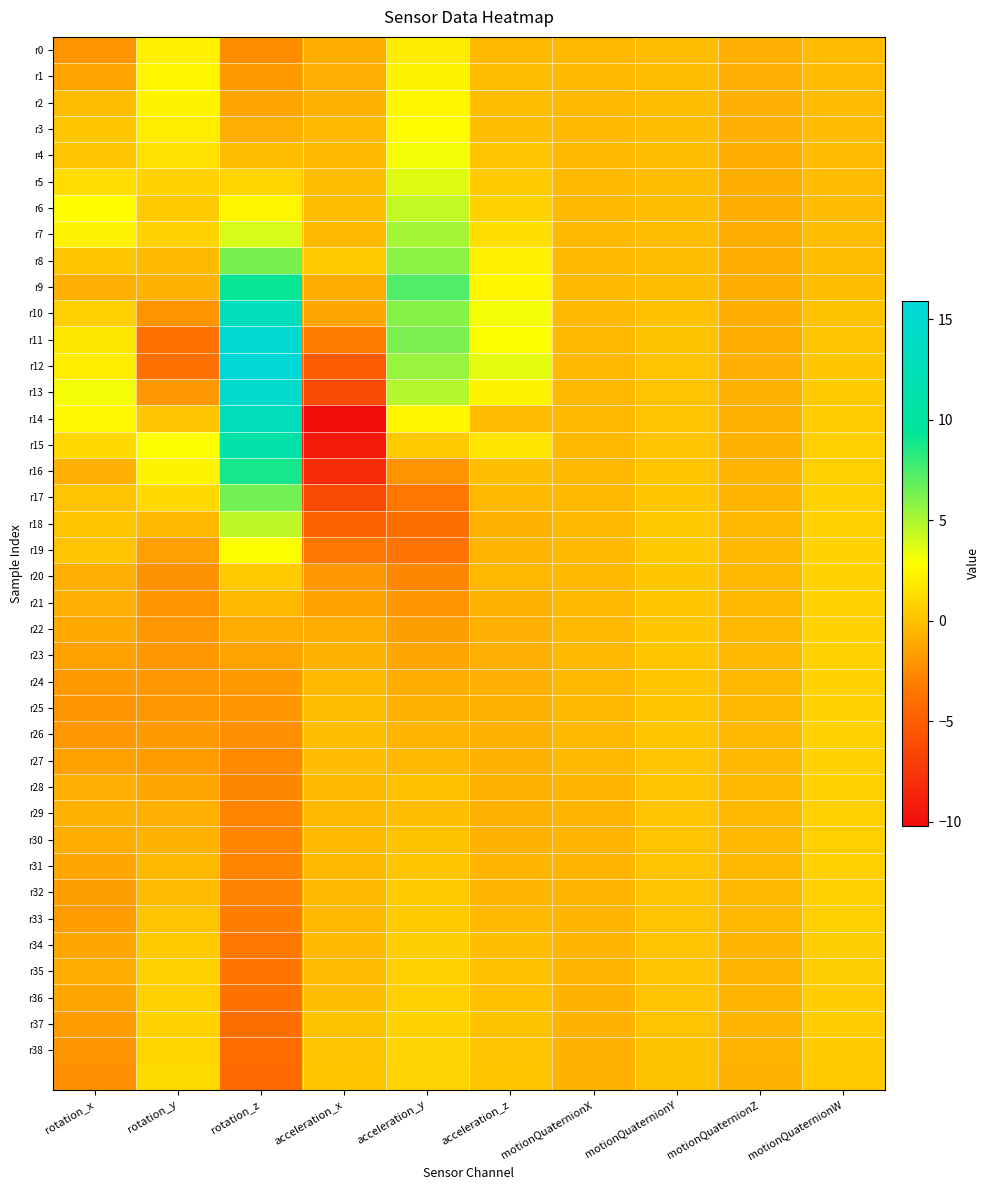

Which label corresponds to the largest value in the chart?

rotation_z